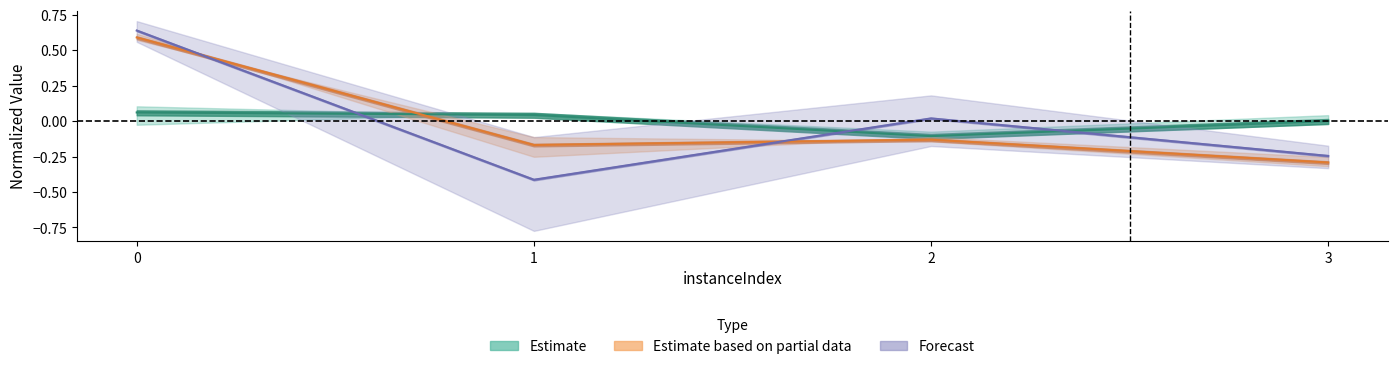

What is the value of the lpBoundPostVpc point at the 3rd from the left?

-0.1